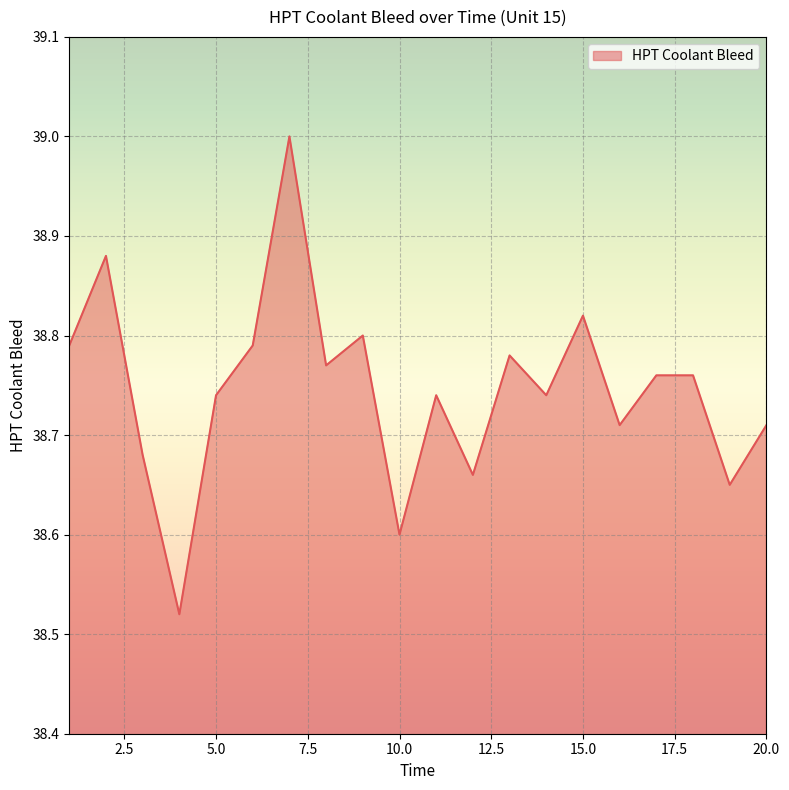

What is the greatest value displayed?

39.0